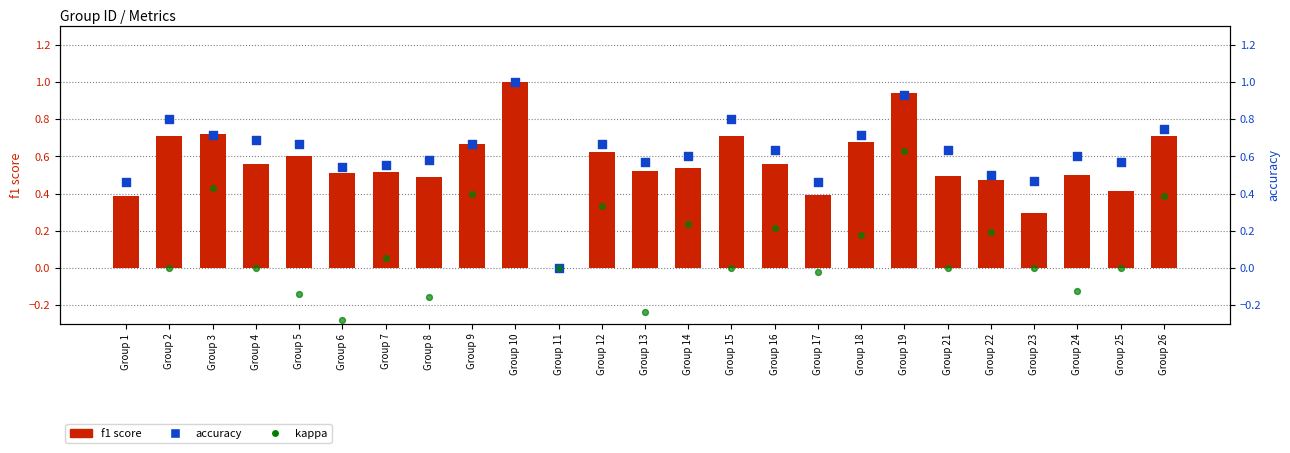

Is the value of f1 score at Group 1 greater than the value of kappa at Group 4?

Yes